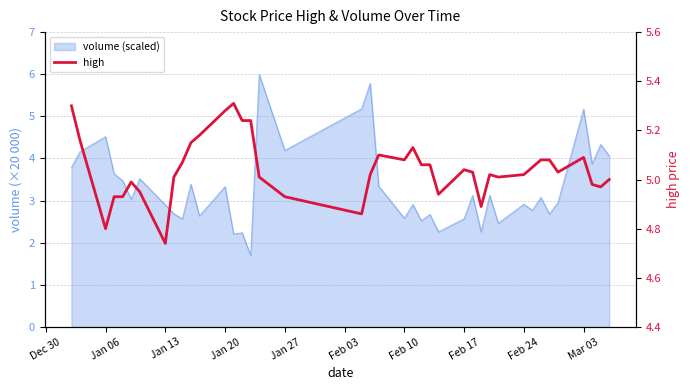

Reading right to left, what are all the values shown in this chart?

5.0	5.0	5.0	5.1	5.0	5.1	5.1	5.0	5.0	5.0	5.0	4.9	5.0	5.0	4.9	5.1	5.1	5.1	5.1	5.1	5.0	4.9	4.9	5.0	5.2	5.2	5.3	5.3	5.2	5.2	5.1	5.0	4.7	5.0	5.0	4.9	4.9	4.8	5.2	5.3